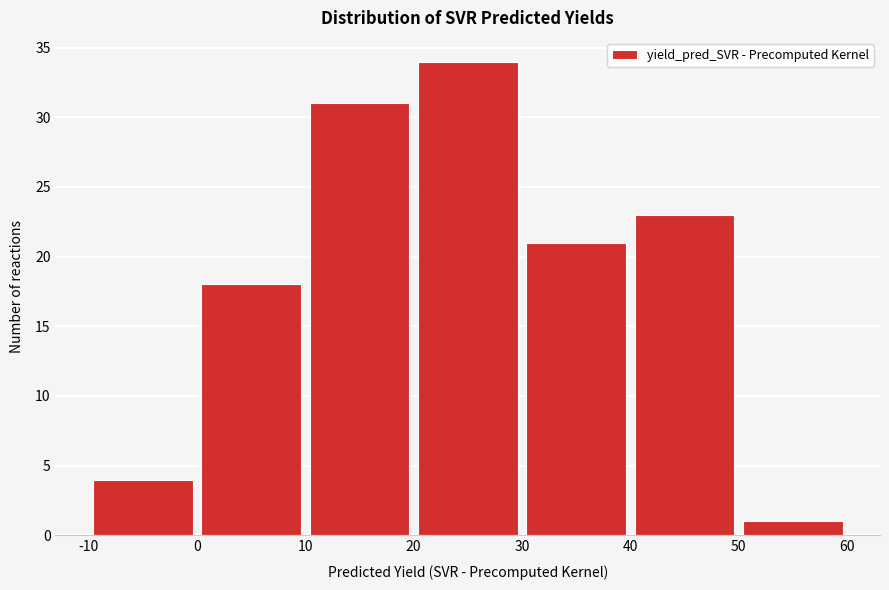

Reading left to right, transcribe this chart: for each bar, give the range it covers on the x-axis and its height. The values are not printed on the chart, so give them approximately, as read against the axis.

-10 to 0: 4
0 to 10: 18
10 to 20: 31
20 to 30: 34
30 to 40: 21
40 to 50: 23
50 to 60: 1